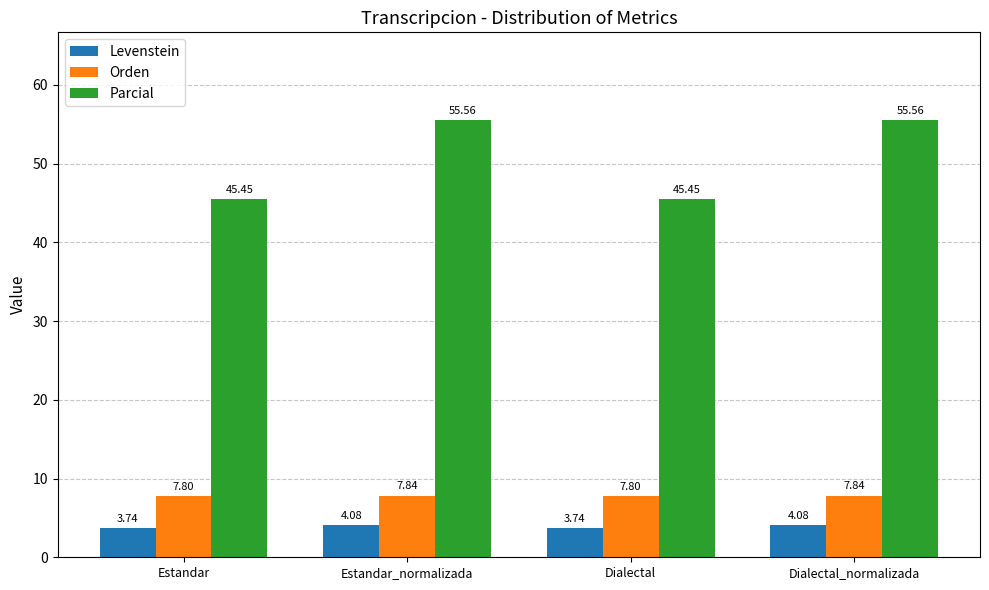

At which label does Levenstein first exceed 4?

Estandar_normalizada